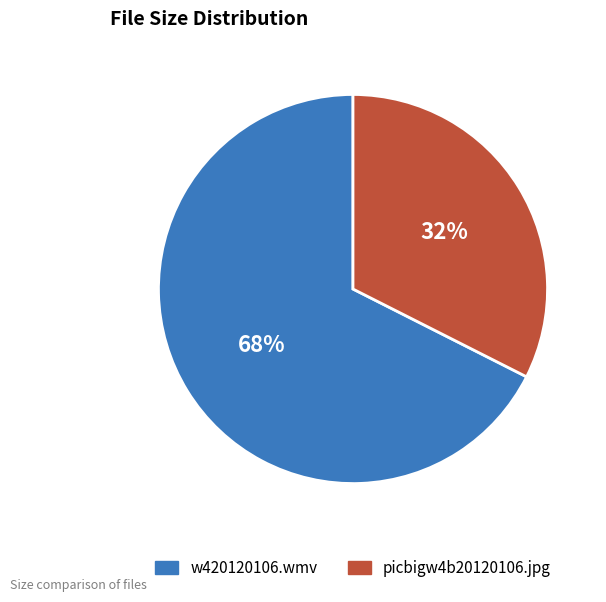

Rank the categories by value from highest to lowest.

w420120106.wmv, picbigw4b20120106.jpg